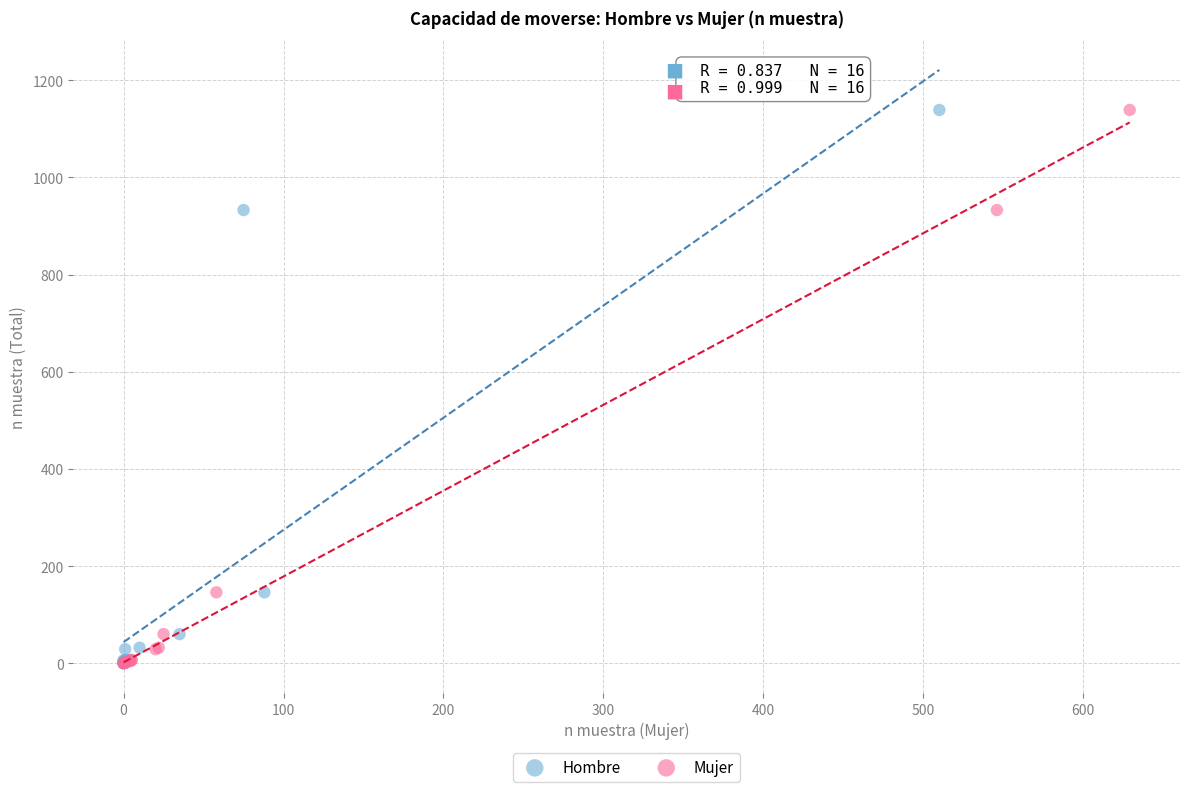

What are all the series names shown in the legend?

Hombre, Mujer